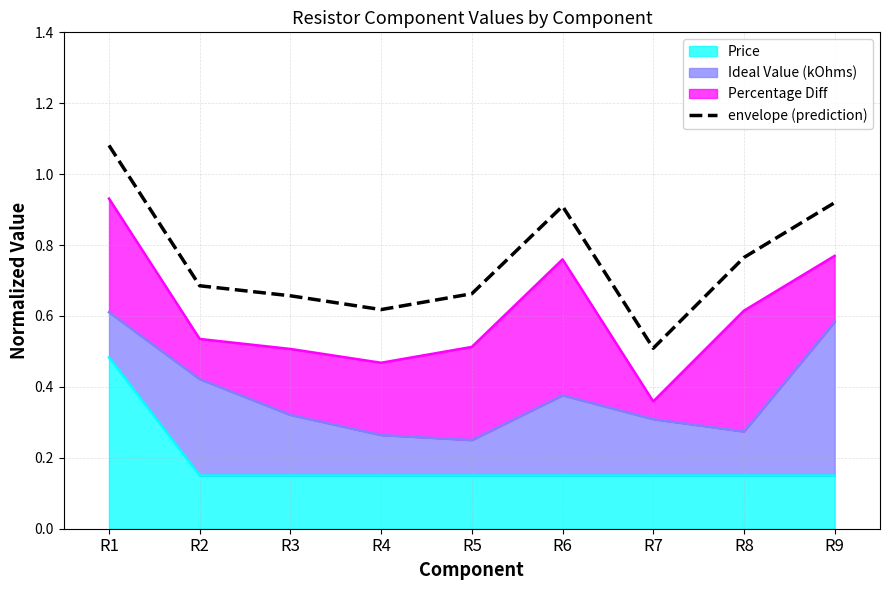

Reading left to right, extract all data points from this chart.

R1=1.1	R2=0.7	R3=0.7	R4=0.6	R5=0.7	R6=0.9	R7=0.5	R8=0.8	R9=0.9